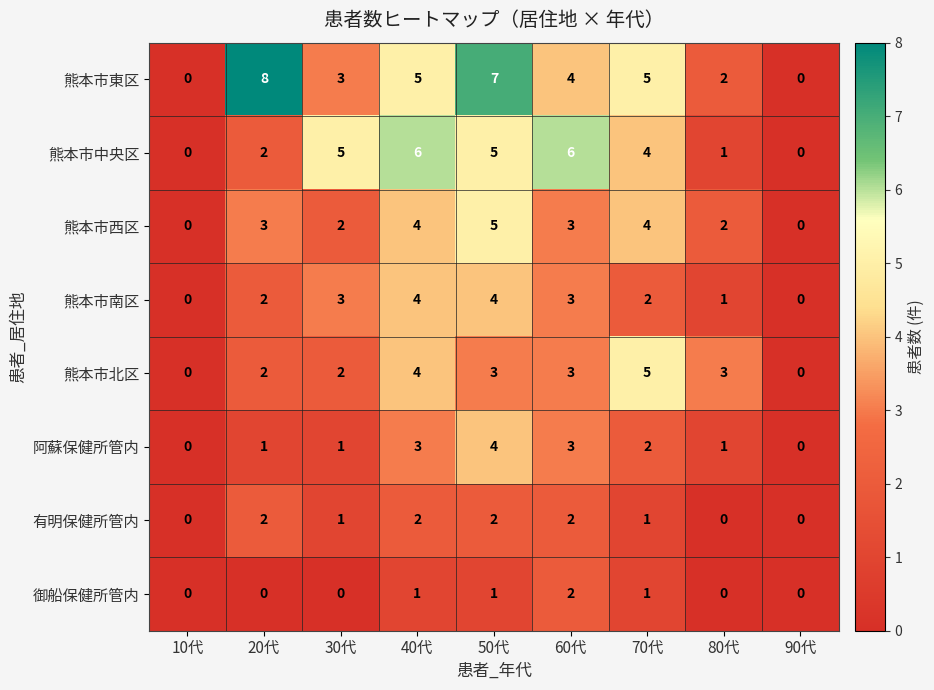

At which label does 熊本市東区 first exceed 4?

20代